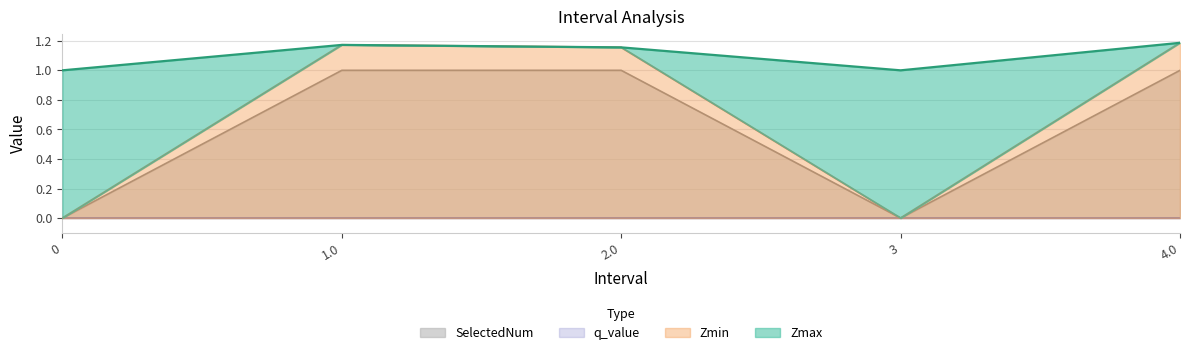

The Zmax series shows 1.0 at 3. True or false?

True